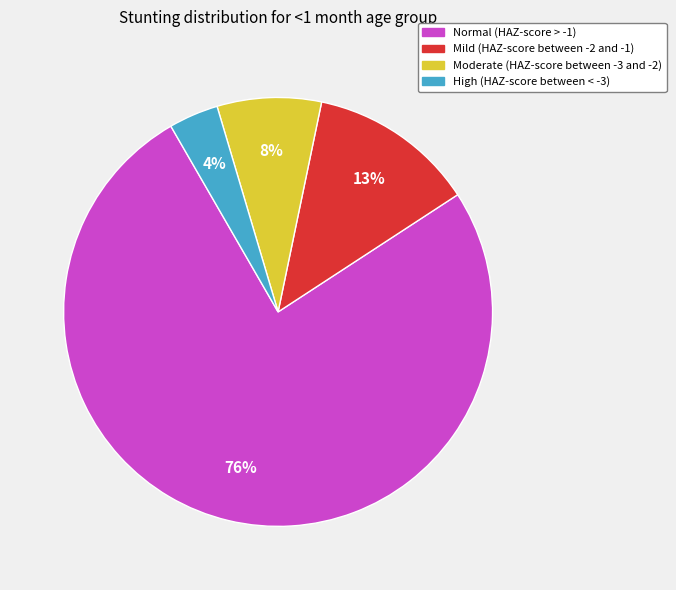

To the nearest percent, what is the average slice percentage?

25%